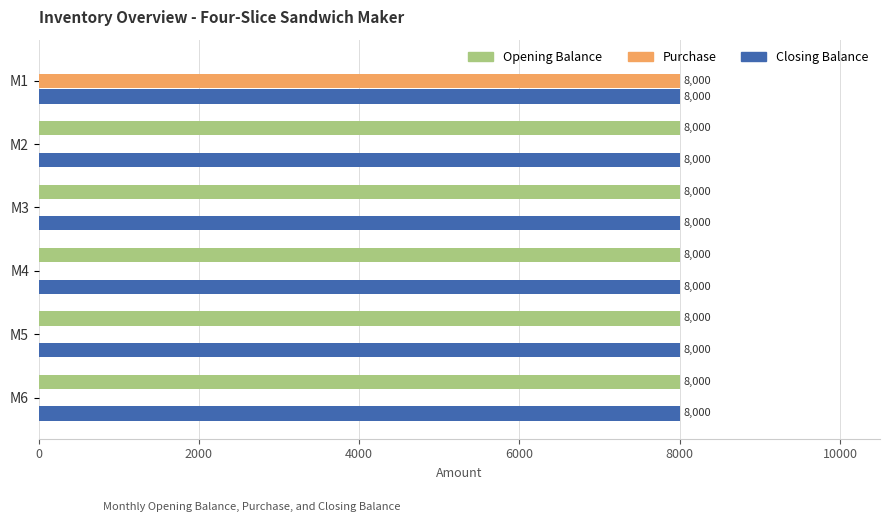

Where is Opening Balance nearest to the value 4000?

M1